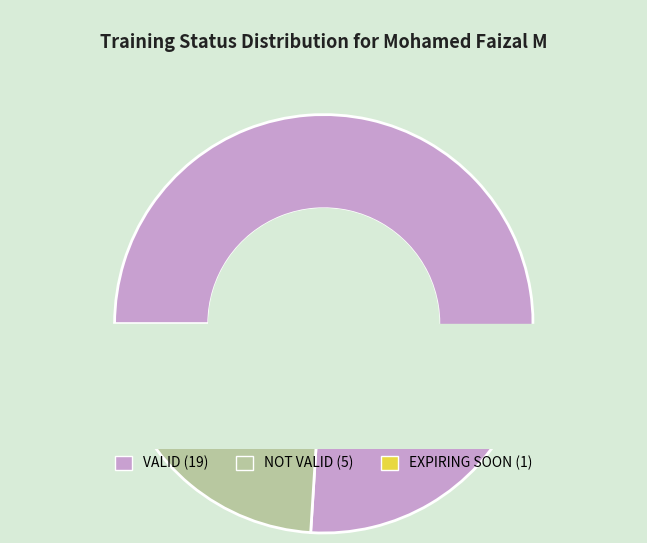

What is the smallest slice in the pie chart?

EXPIRING SOON